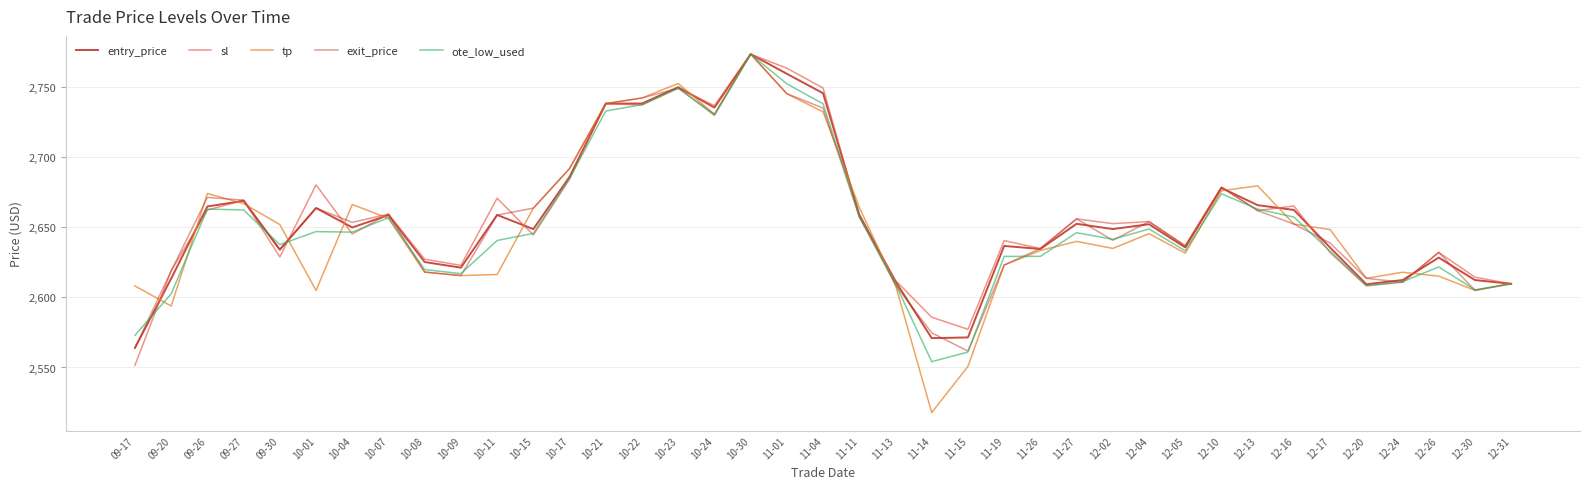

What is the label of the 2nd point from the left?

09-20